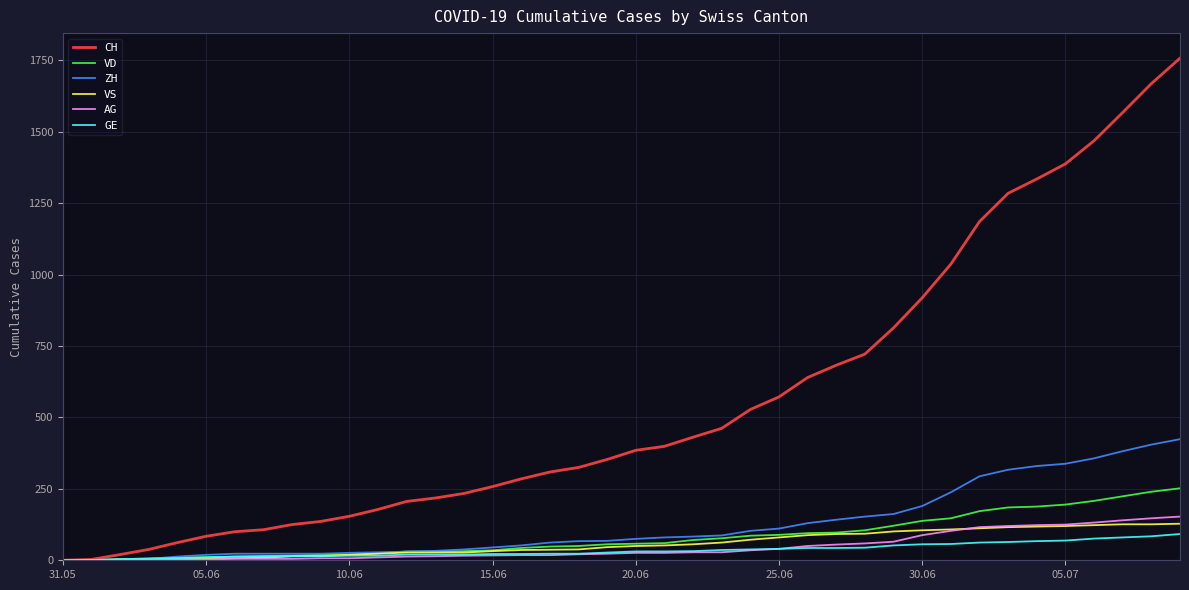

Which series has the widest spread of values?

CH